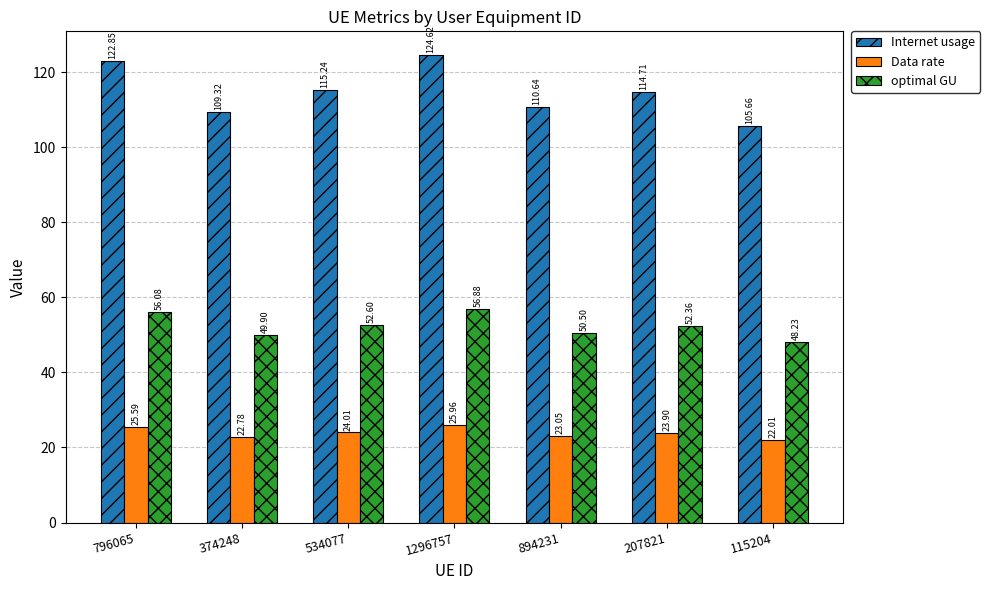

Rank the categories by optimal GU value from highest to lowest.

1296757, 796065, 534077, 207821, 894231, 374248, 115204